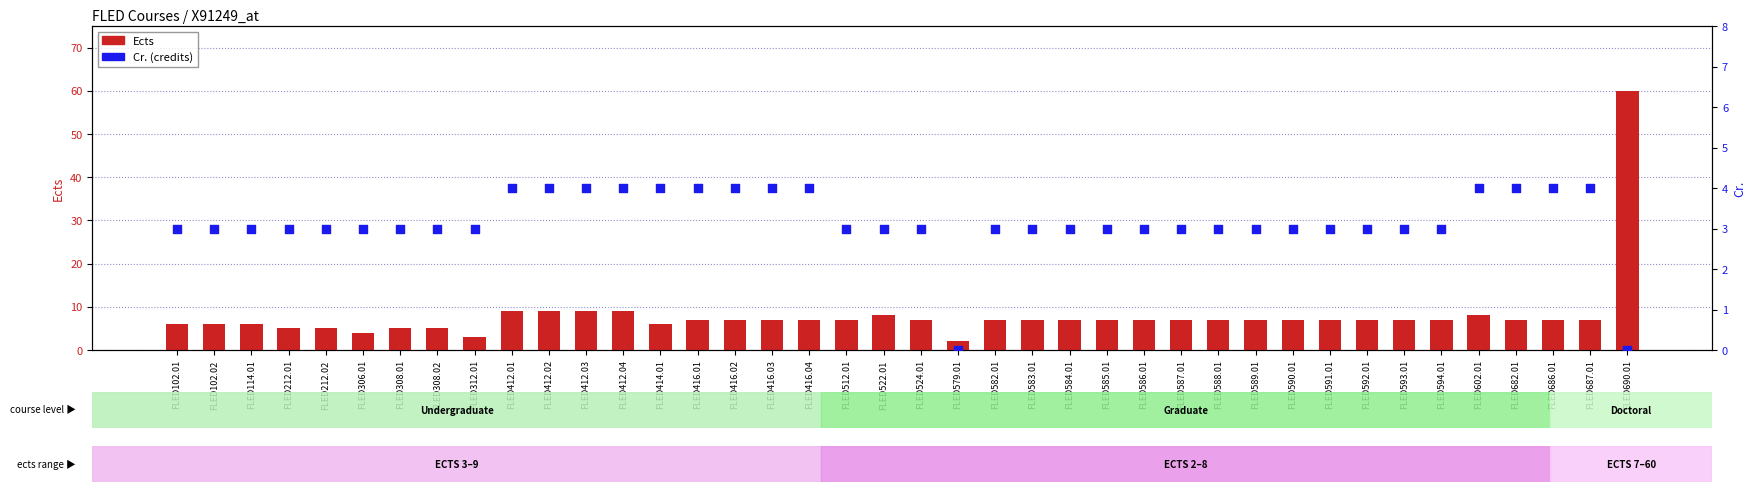

What are all the series names shown in the legend?

Ects, Cr.